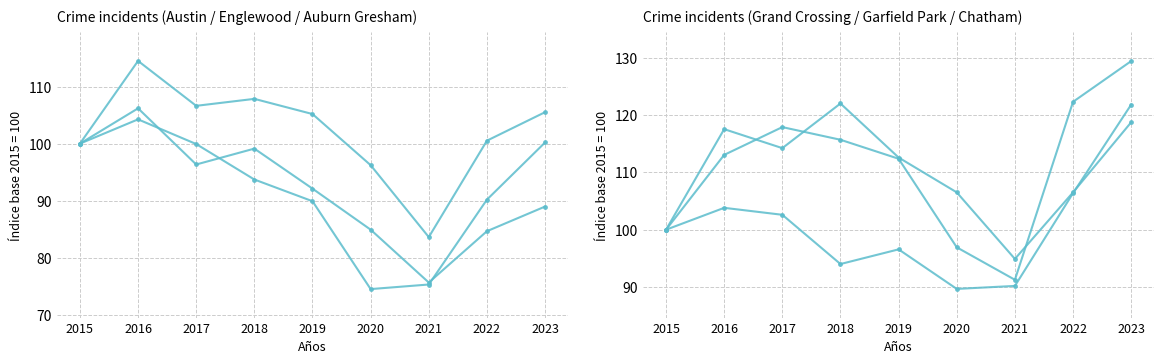

At which category does Englewood reach its first local valley?

2017